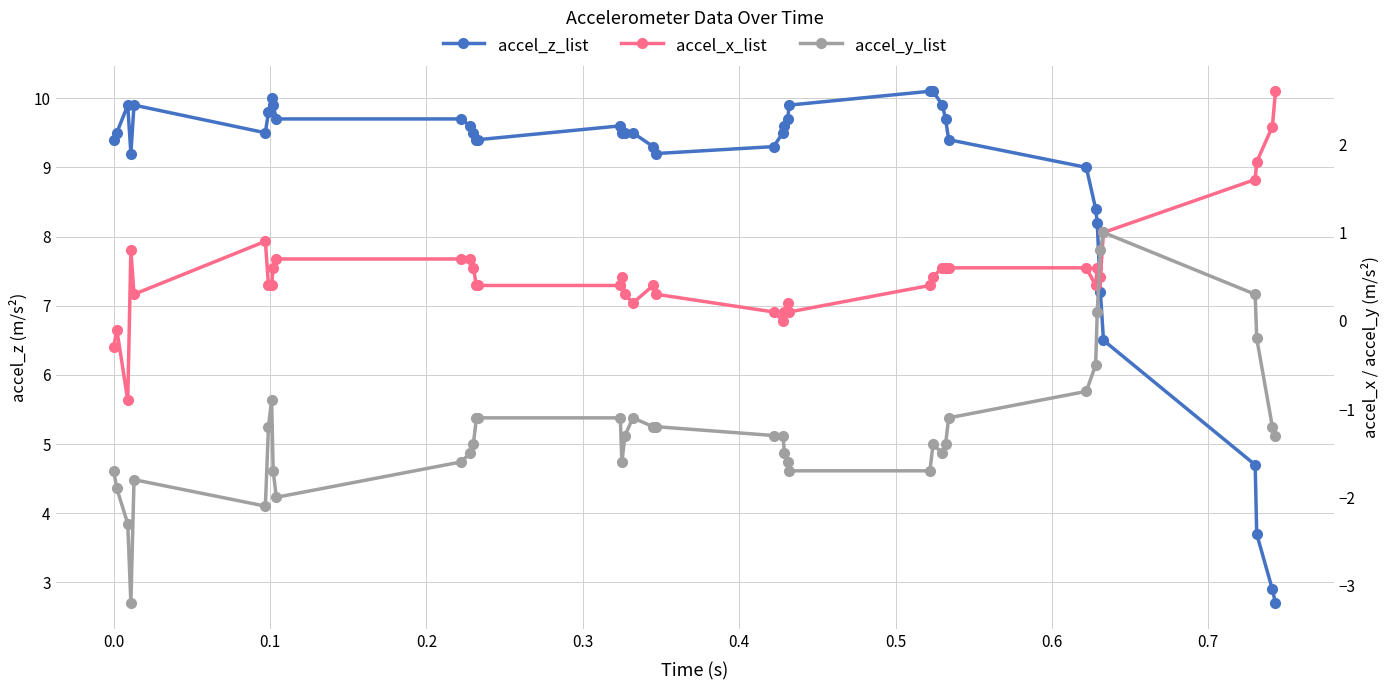

True or false: accel_x_list and accel_z_list cross at least once.

False